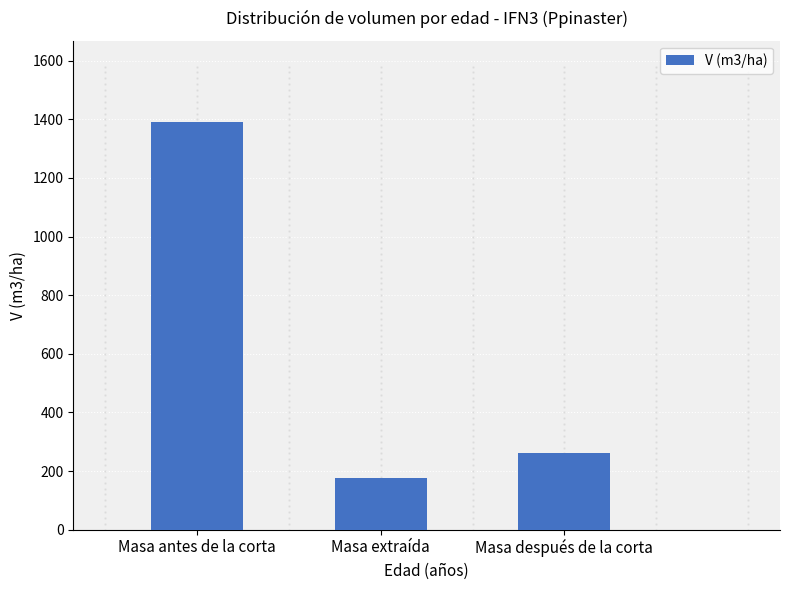

Does the chart contain any negative values?

No